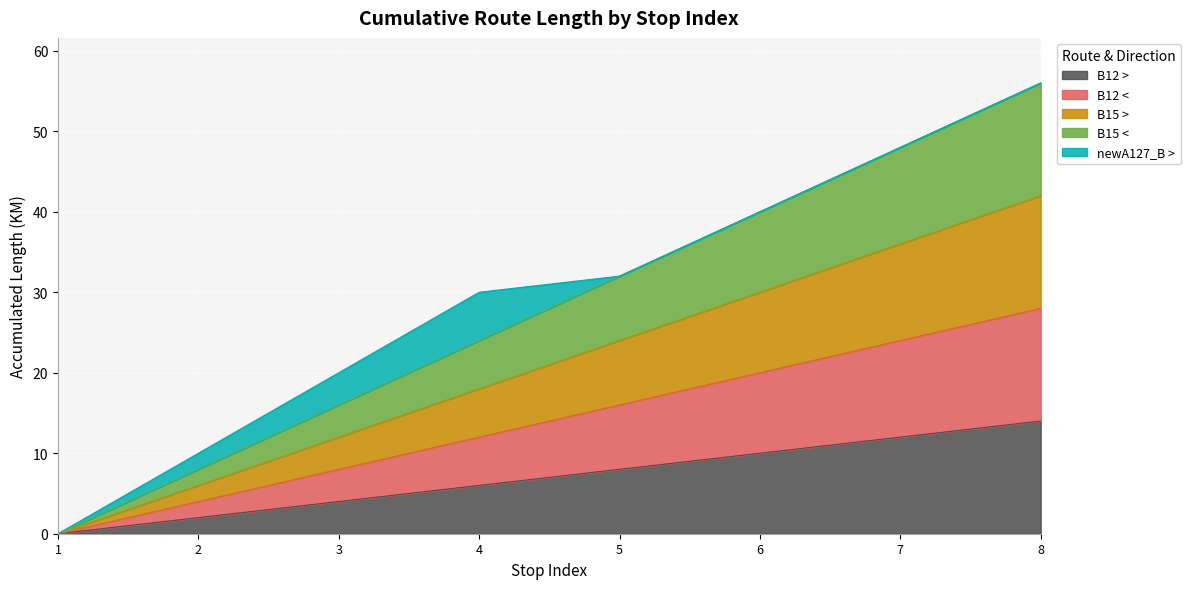

The value of B12 < at 8 is 28. True or false?

True